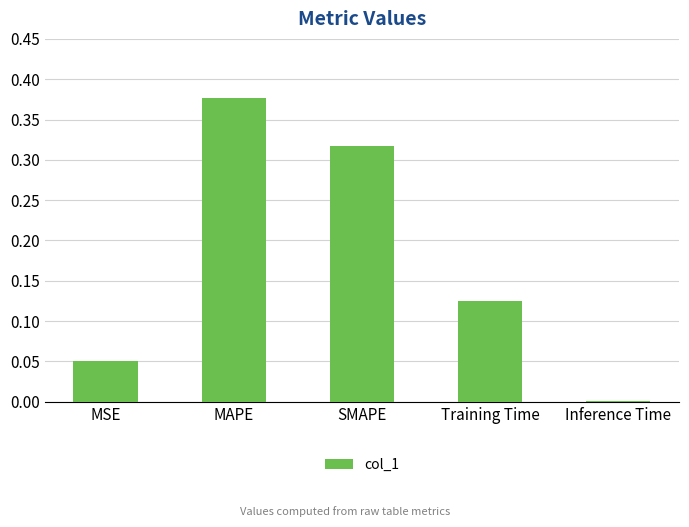

Is it true that the value at SMAPE is 0.5?

False